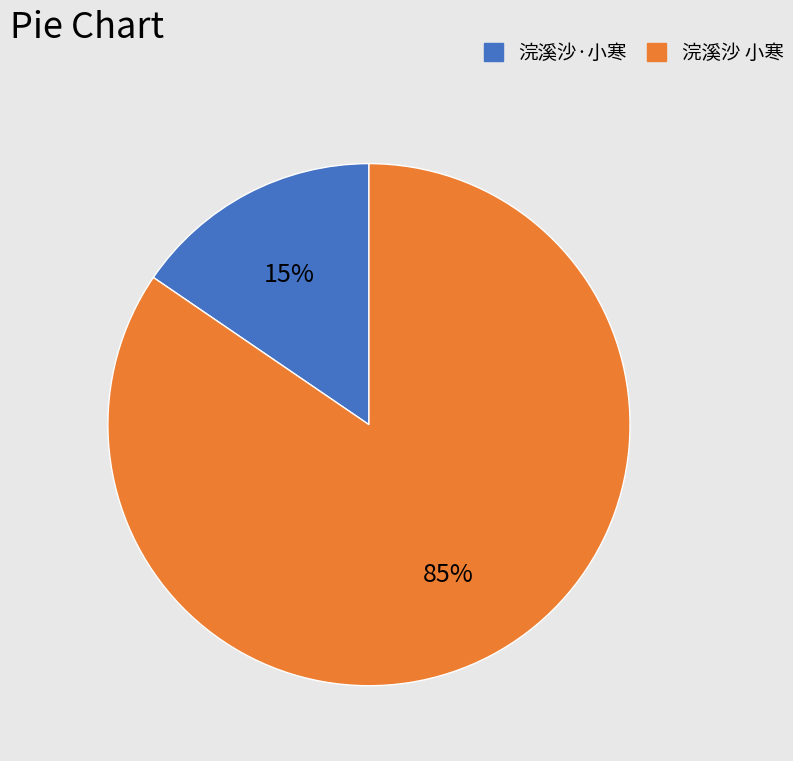

To the nearest percent, what is the average slice percentage?

50%